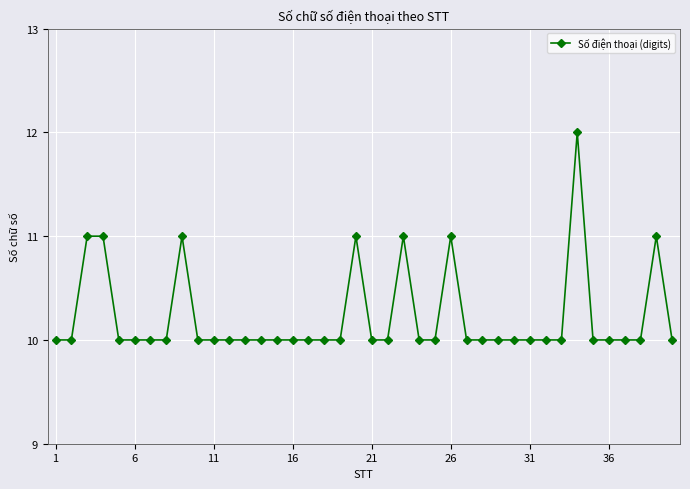

Count the values in the range 10 to 11.

39